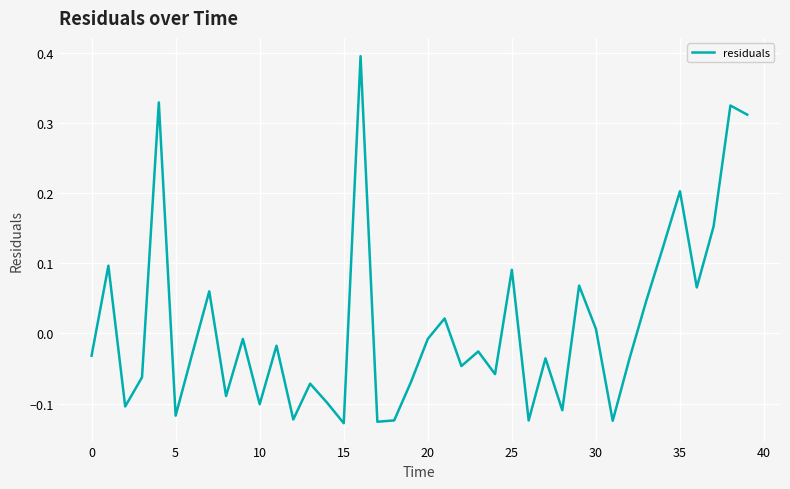

What is the maximum value shown in the chart?

0.4